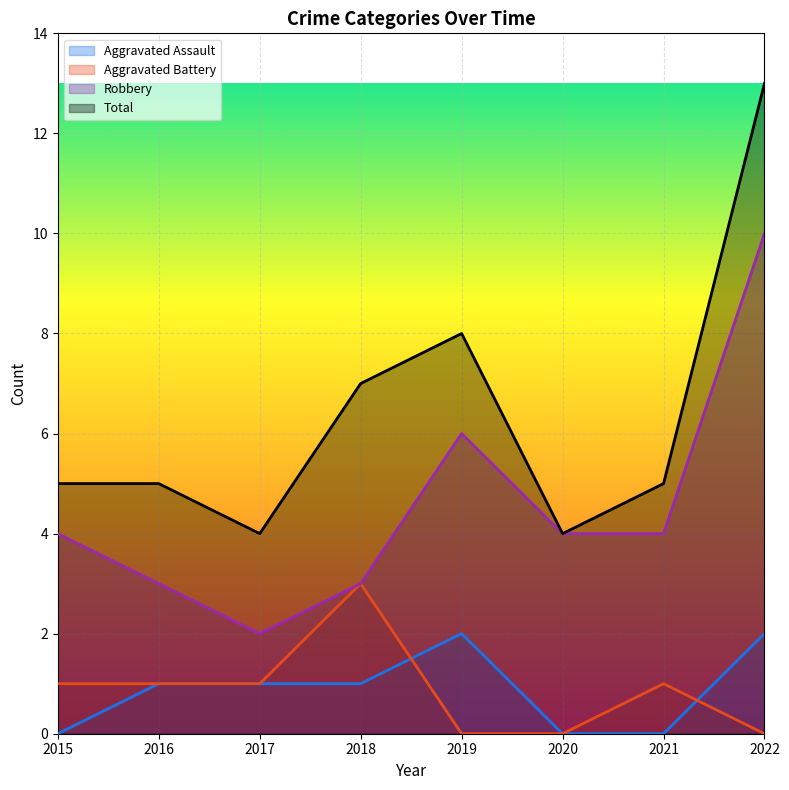

What is the greatest value displayed?

13